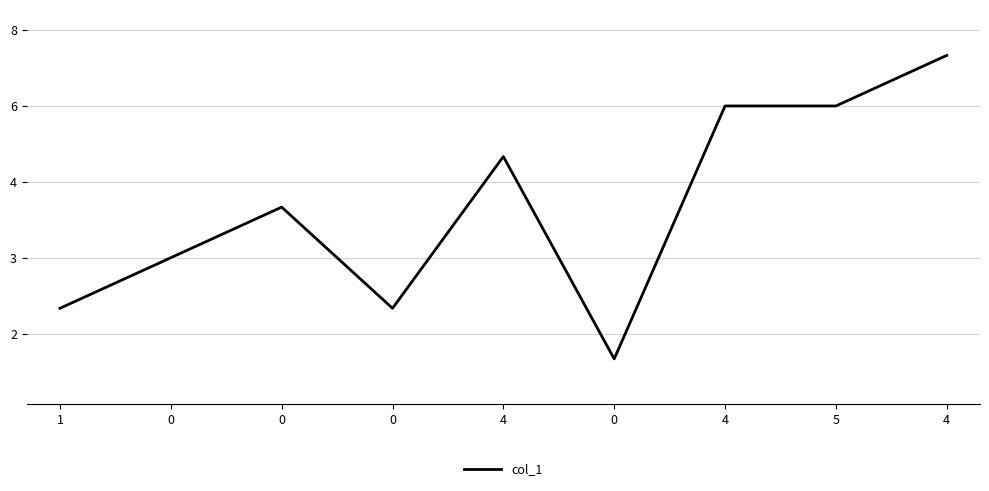

Reading left to right, transcribe all the data shown in this chart.

2	3	4	2	5	1	6	6	7